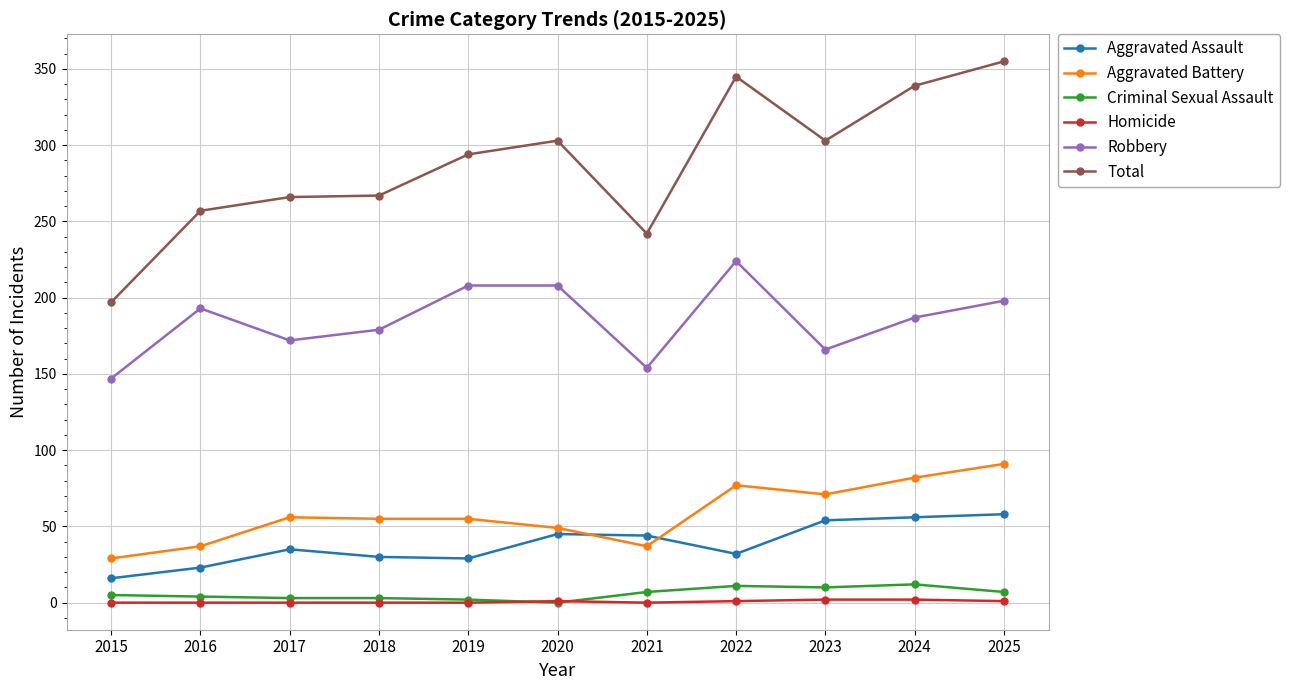

How many series are shown in this chart?

6